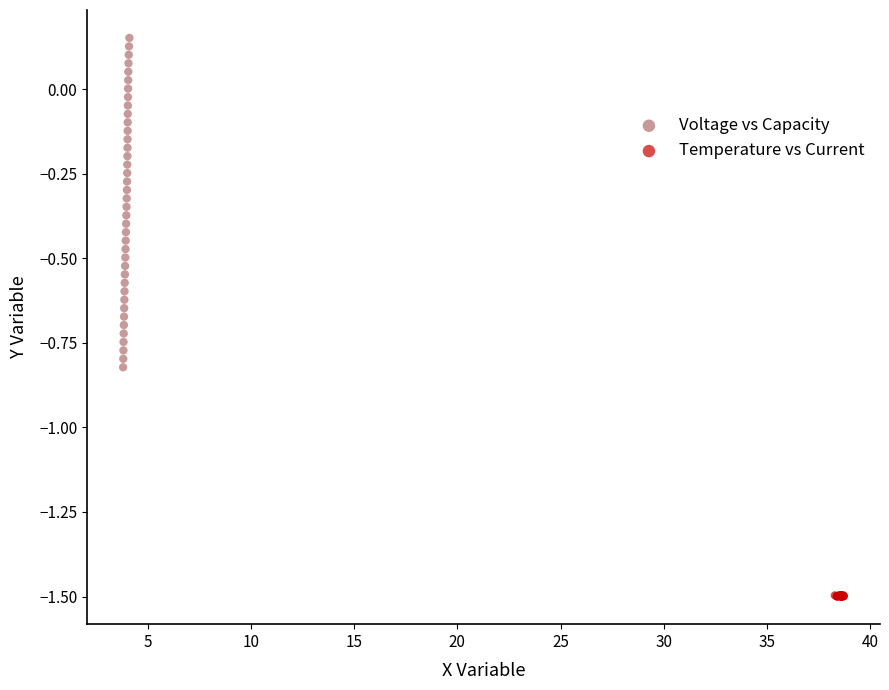

Which series contains the highest Y value?

Voltage vs Capacity